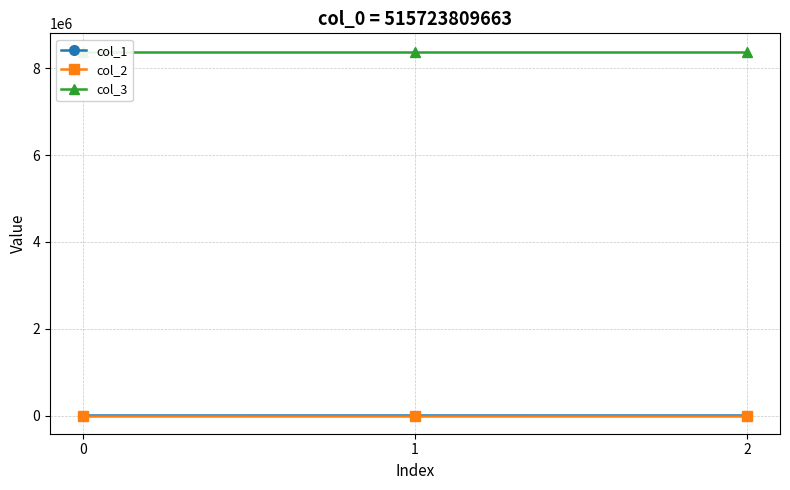

What is the difference between the second highest and minimum values in the col_2 series?

0.5